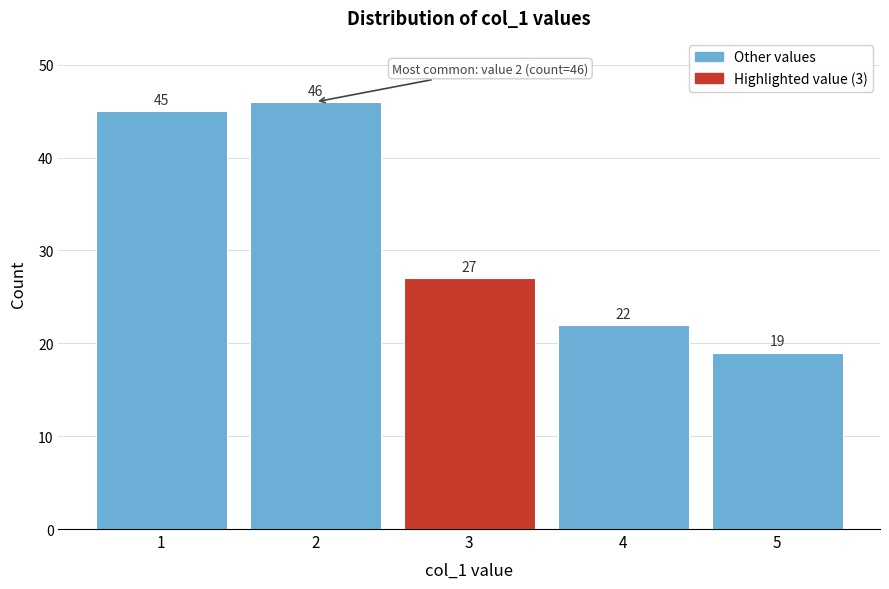

Which range on the x-axis has the tallest bar?

1.5 to 2.5